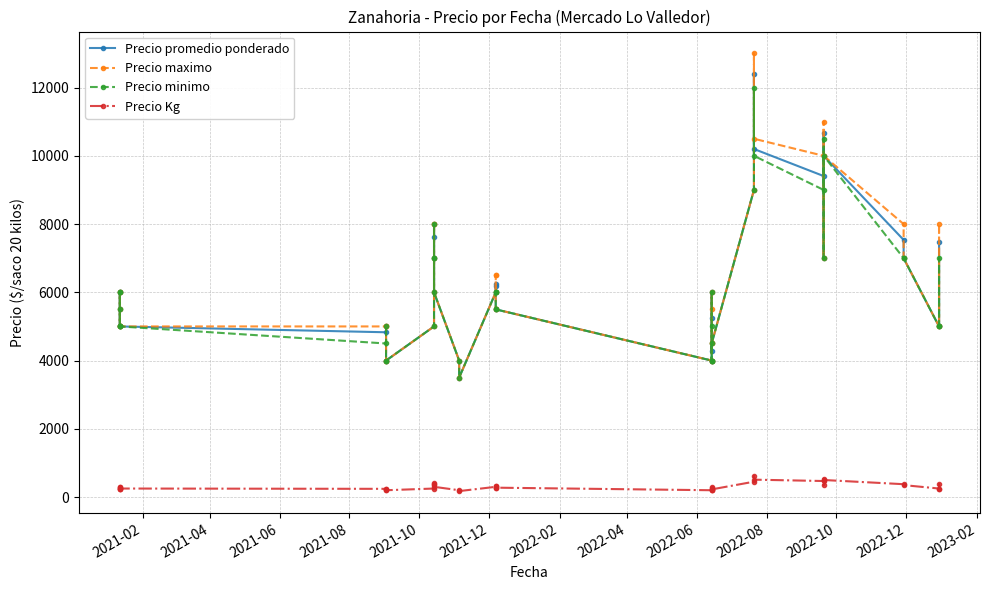

Where is Precio promedio ponderado nearest to the value 7950?

2022-12